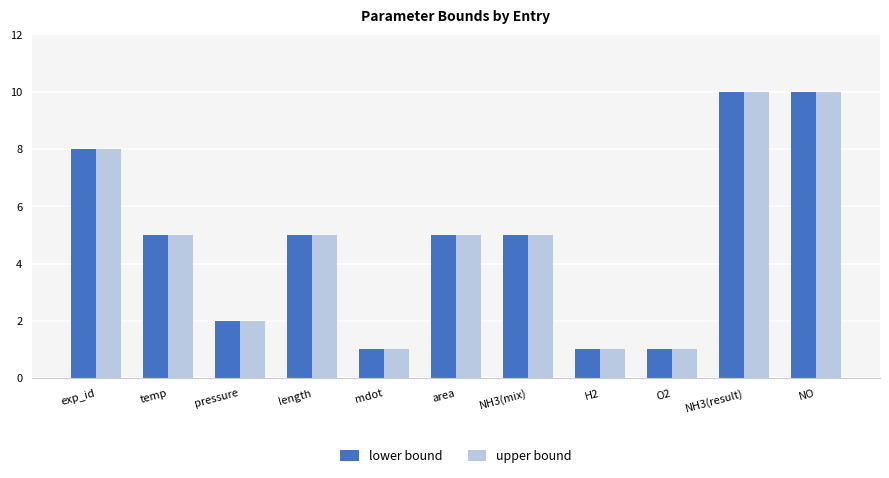

What is the total value across all series at temp?

10